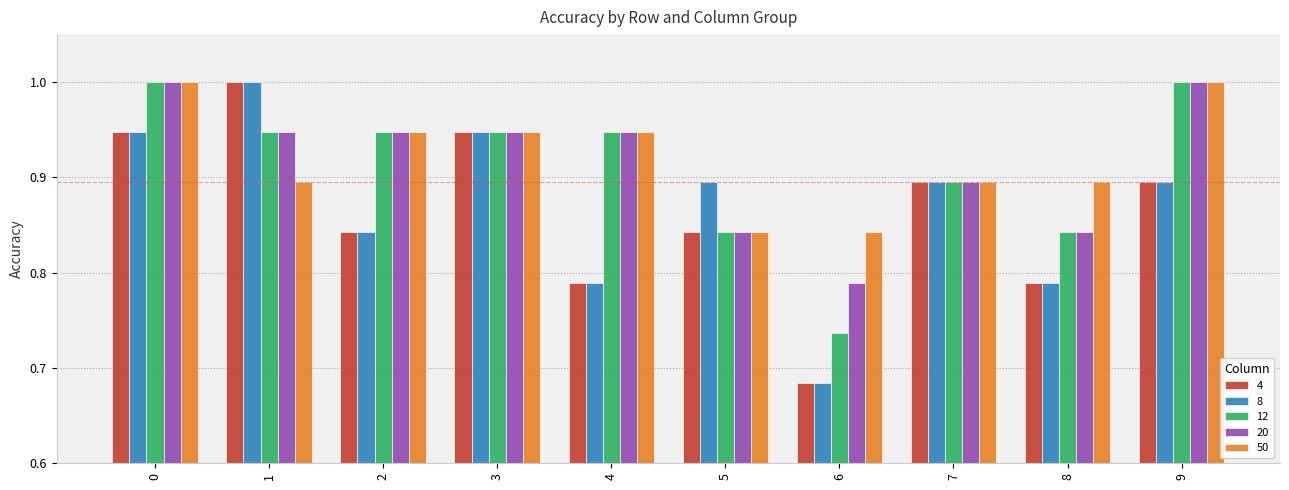

The 50 series shows 0.4 at 4. True or false?

False